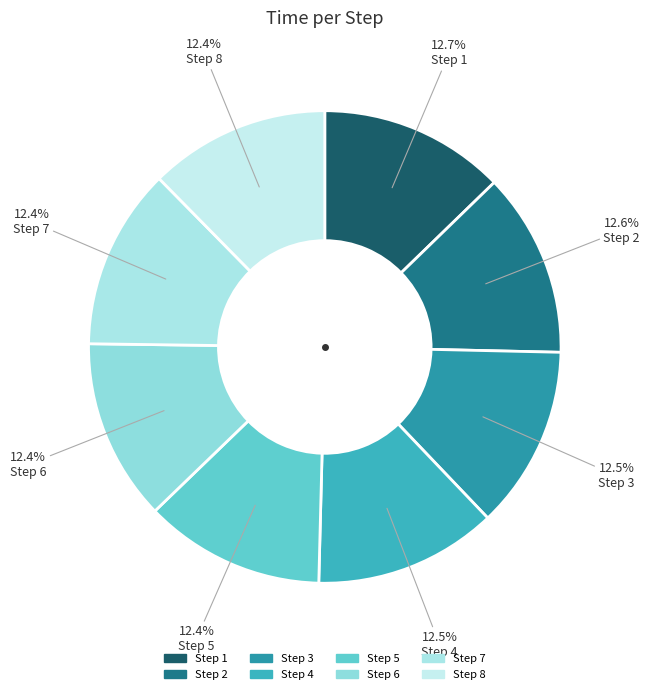

How many segments does this pie chart have?

8